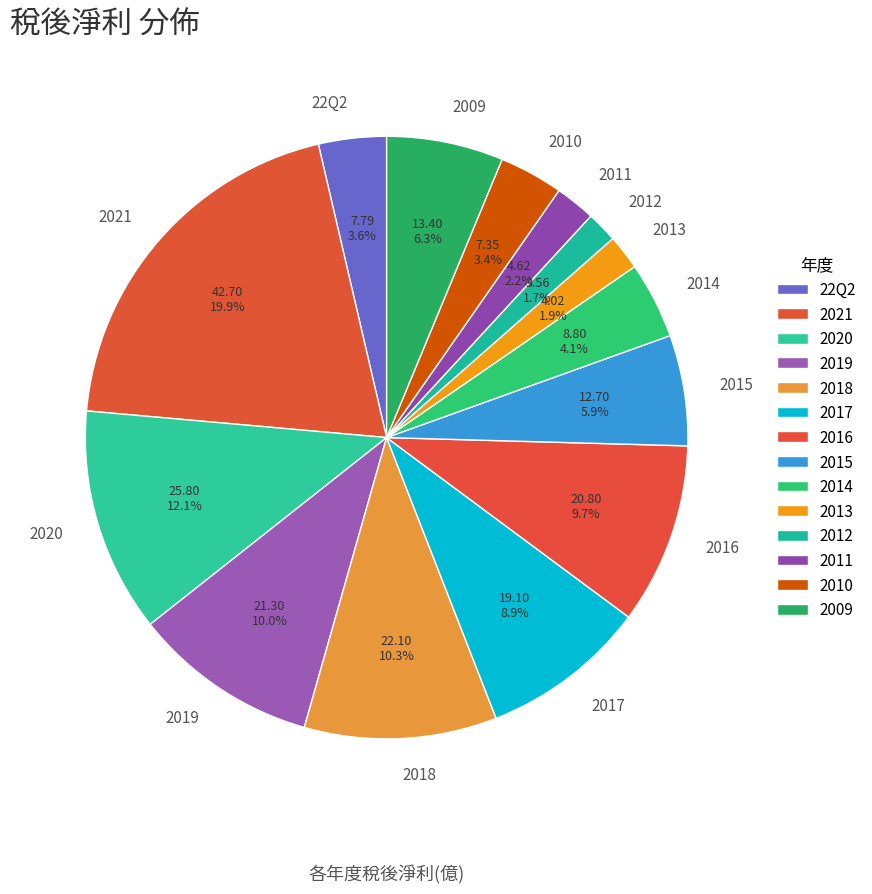

Which category has the biggest portion of the pie?

2021